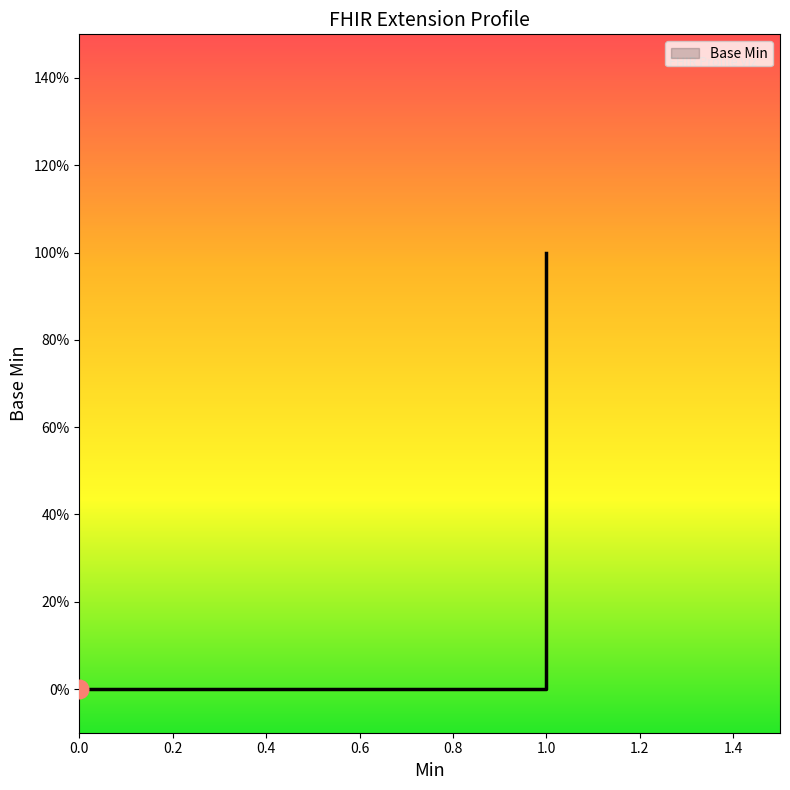

What is the change in value from Extension.url to Extension.url (fixed)?

+1